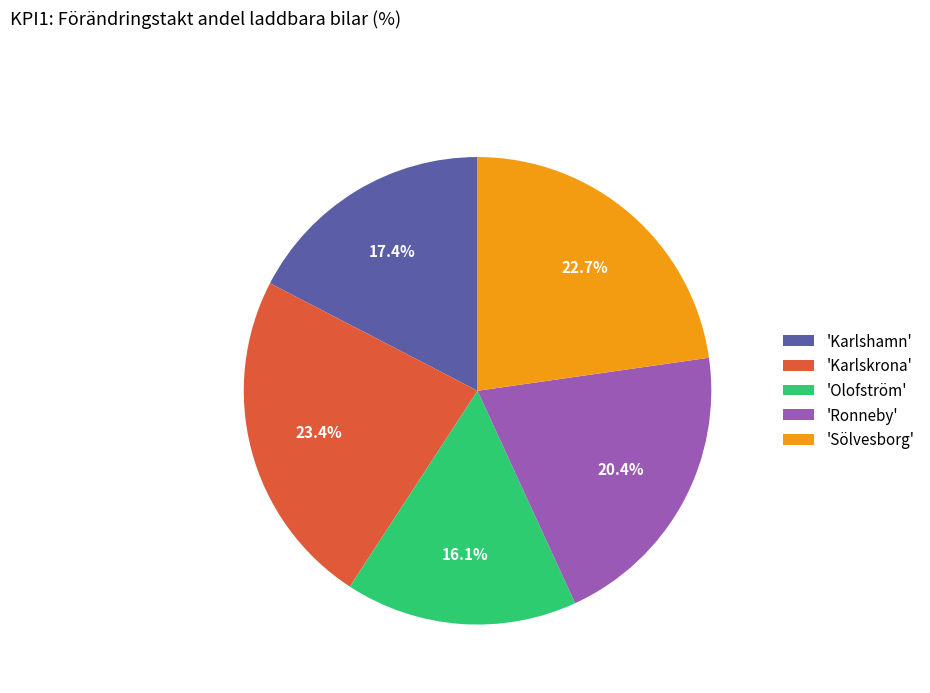

What is the smallest slice in the pie chart?

'Olofström'